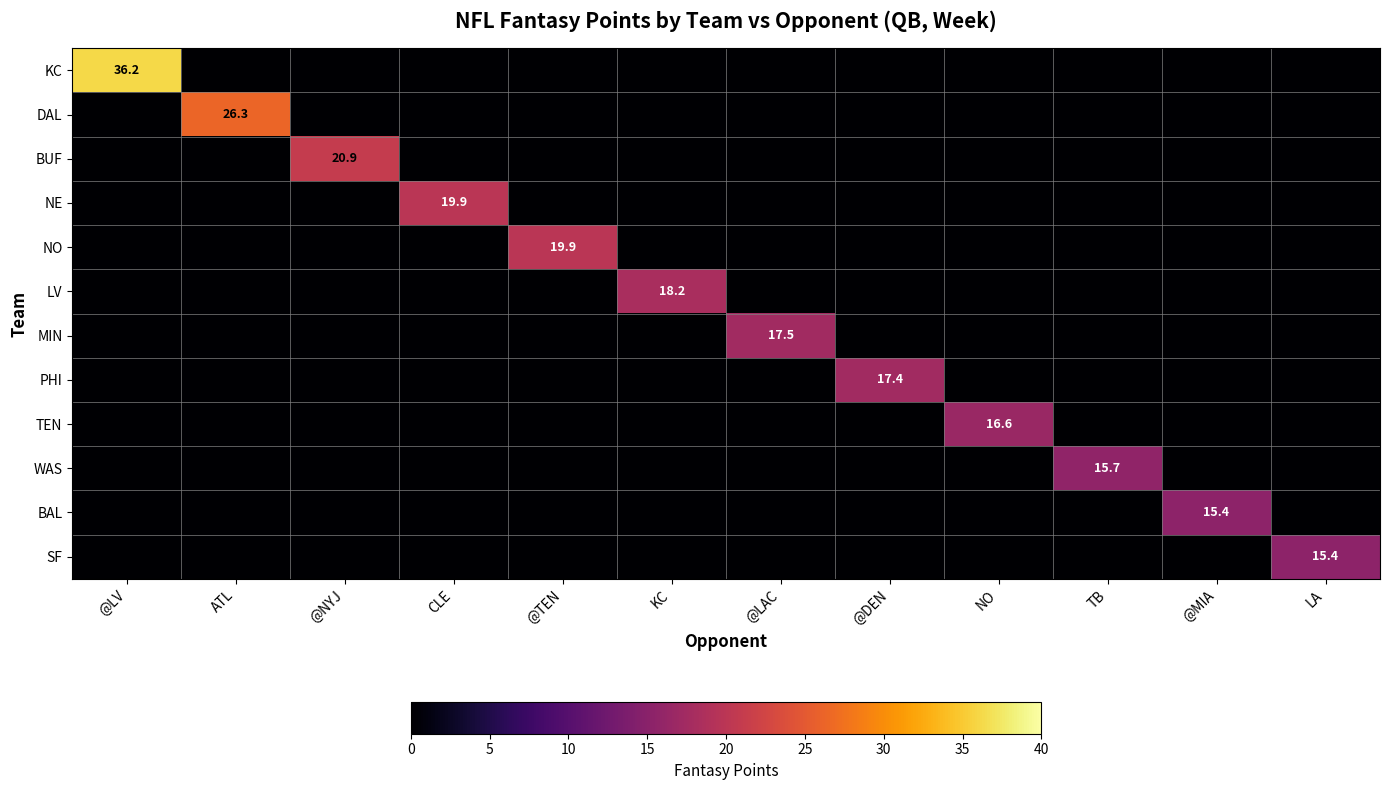

At CLE, list the series in order from largest to smallest.

NE, KC, DAL, BUF, NO, LV, MIN, PHI, TEN, WAS, BAL, SF